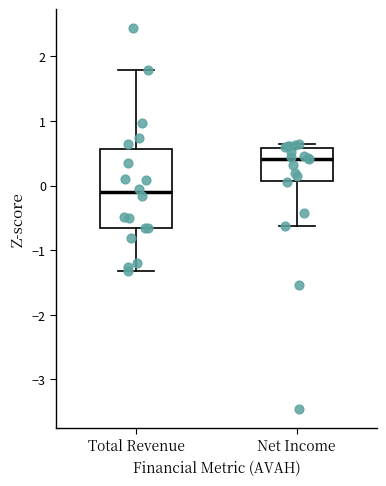

Which box is the tallest, from its lower edge to its upper edge?

Total Revenue